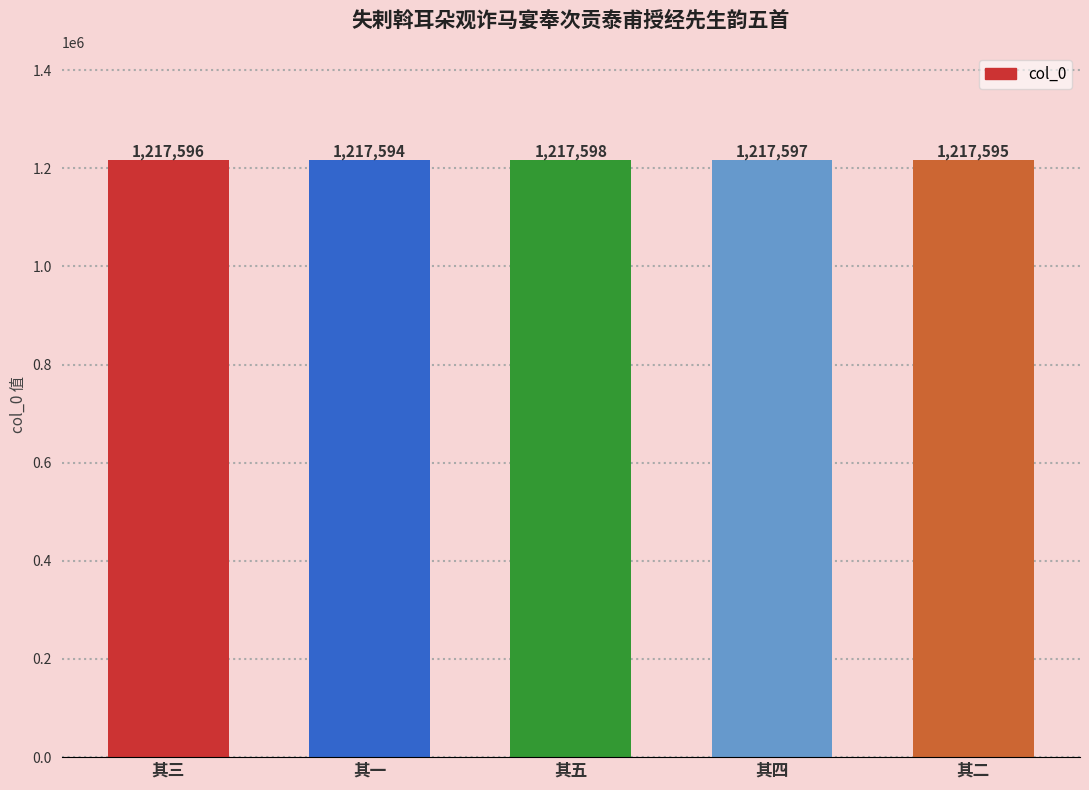

Are the bars horizontal?

No